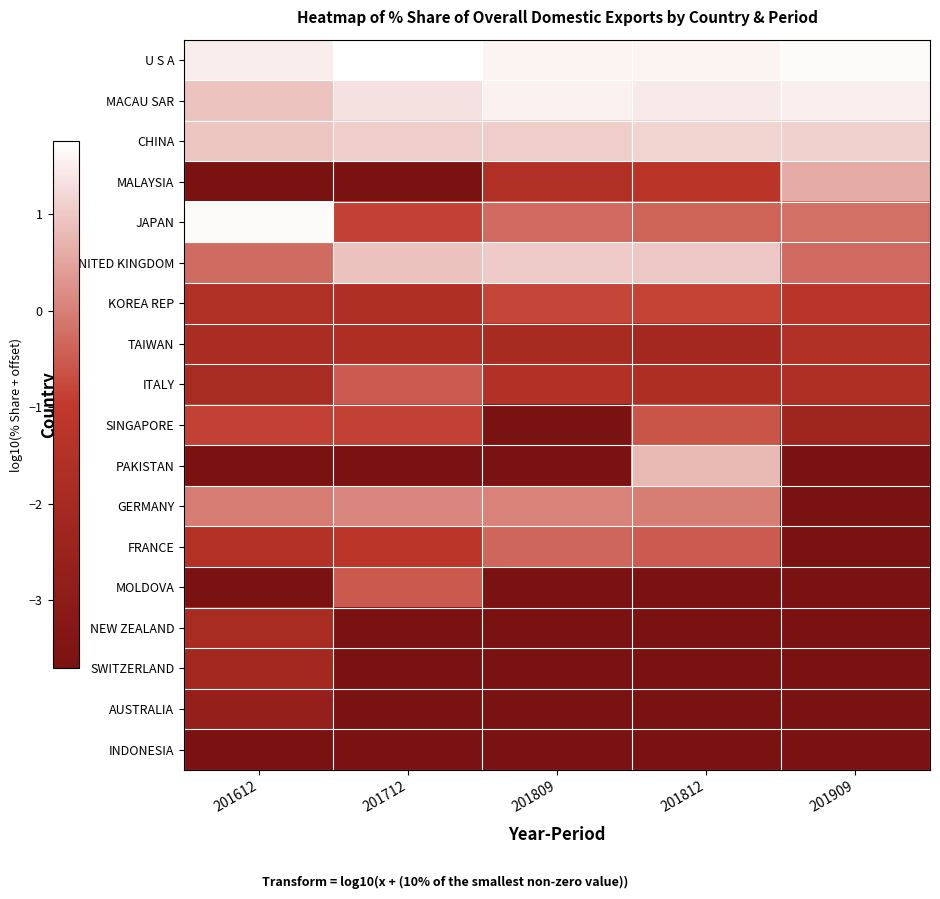

What is the minimum value shown in the chart?

-3.7